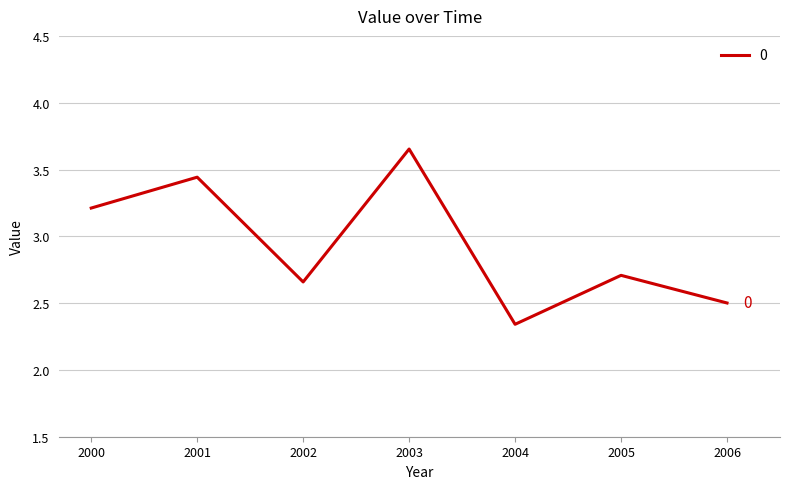

List the labels in order of value, smallest first.

2004, 2006, 2002, 2005, 2000, 2001, 2003